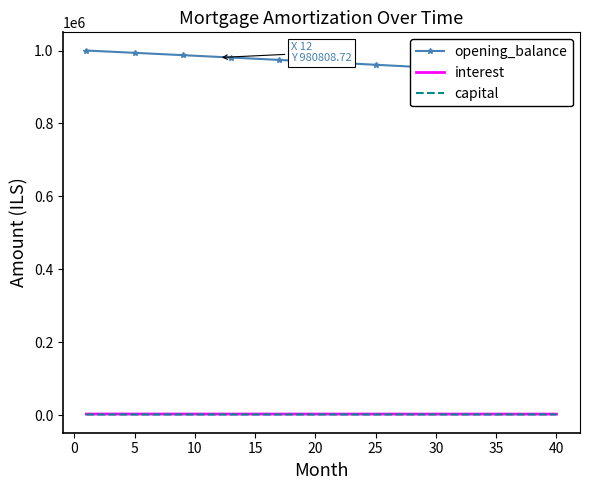

How many distinct data groups are displayed?

3